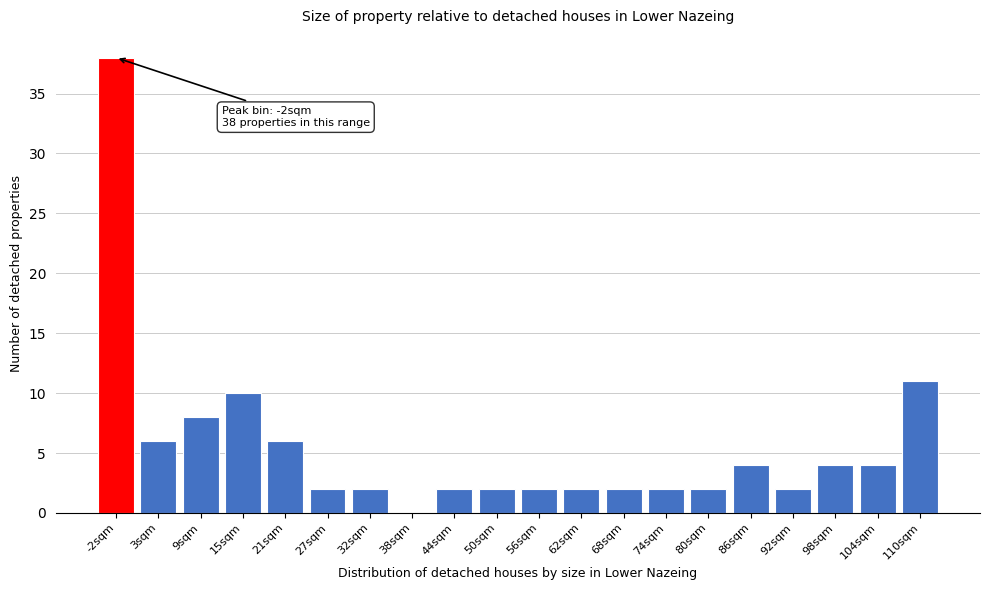

Reading left to right, what are all the values shown in this chart?

-2sqm=38	3sqm=6	9sqm=8	15sqm=10	21sqm=6	27sqm=2	32sqm=2	38sqm=0	44sqm=2	50sqm=2	56sqm=2	62sqm=2	68sqm=2	74sqm=2	80sqm=2	86sqm=4	92sqm=2	98sqm=4	104sqm=4	110sqm=11